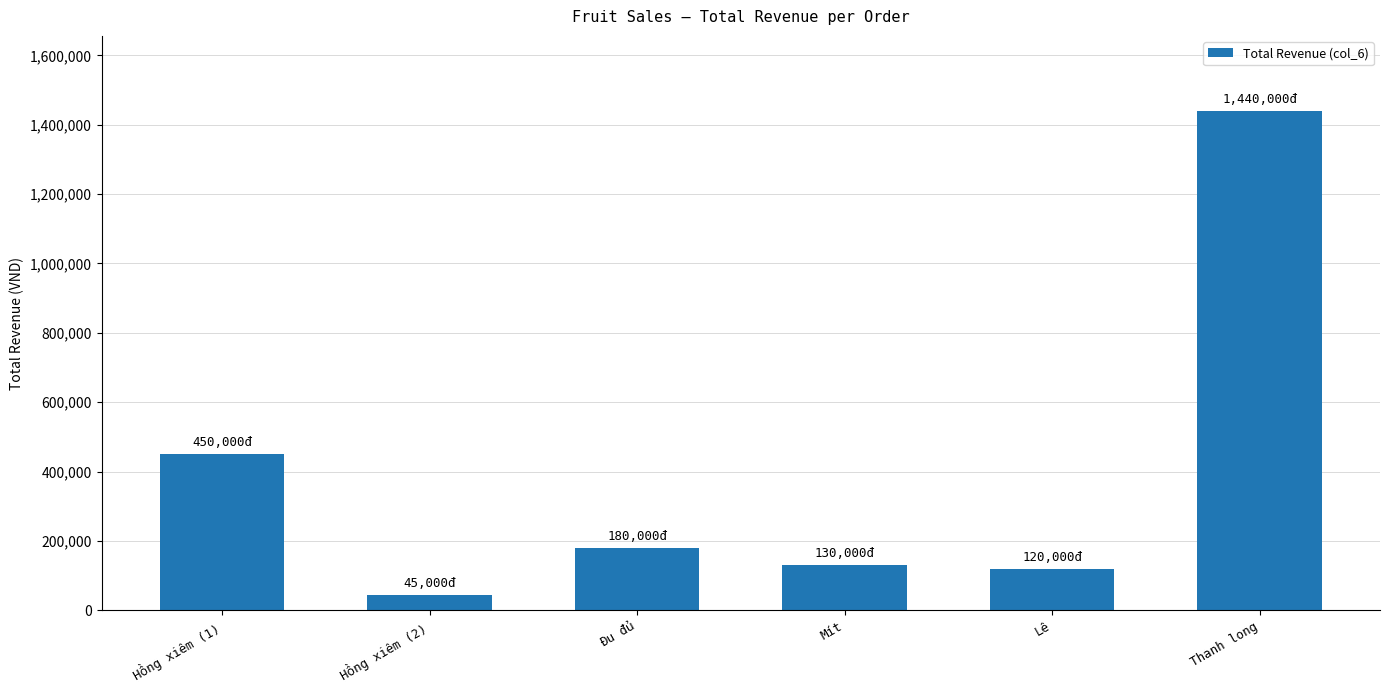

What is the minimum value shown in the chart?

45000